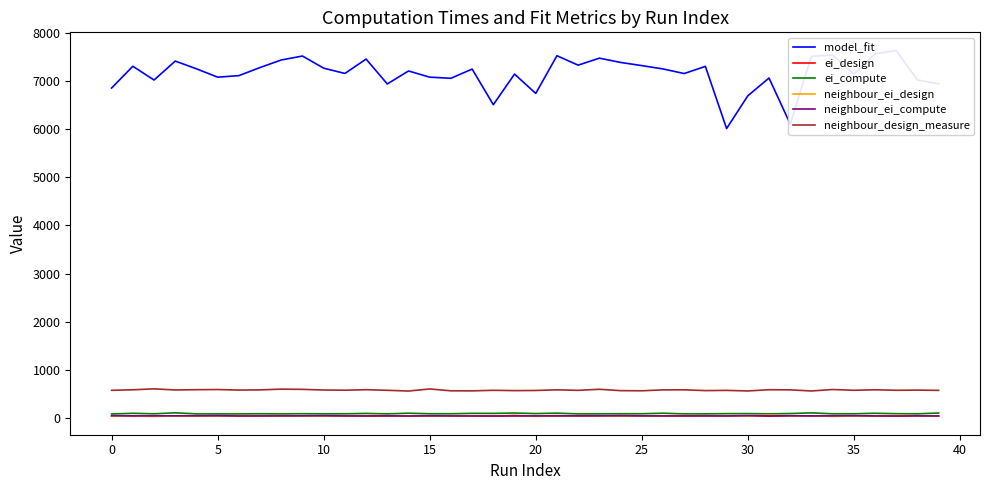

Which series has the largest range (max minus min)?

model_fit